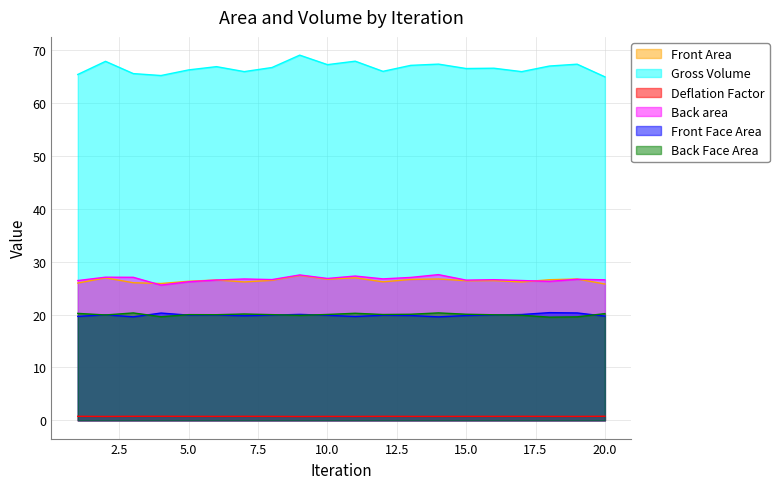

Which category has the lowest value in the Back area series?

4